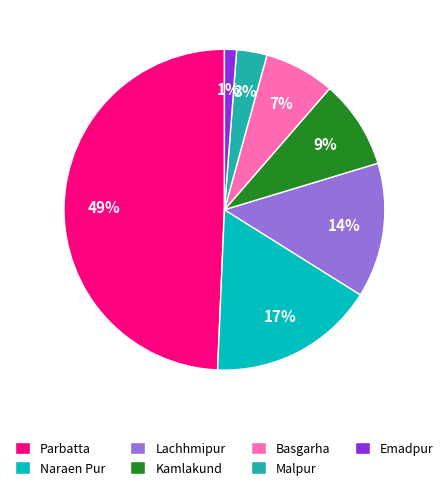

Which has a higher value, Malpur or Emadpur?

Malpur